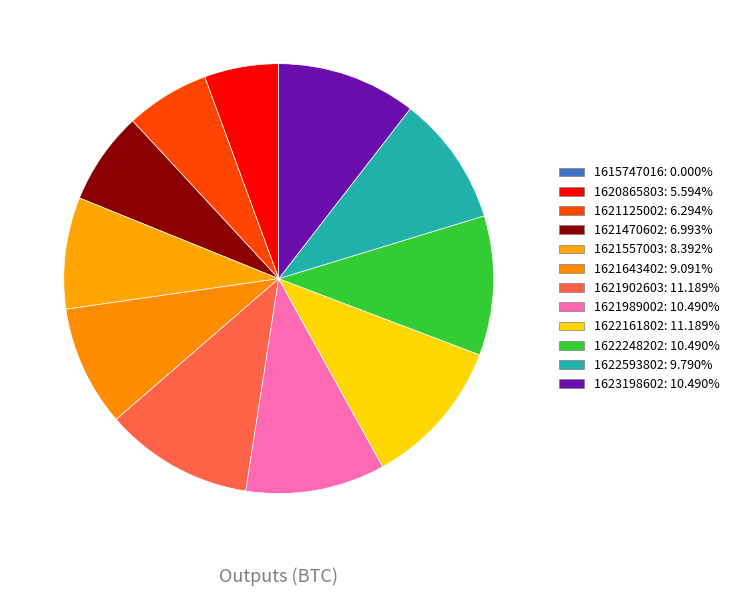

Count the number of slices in the pie.

11